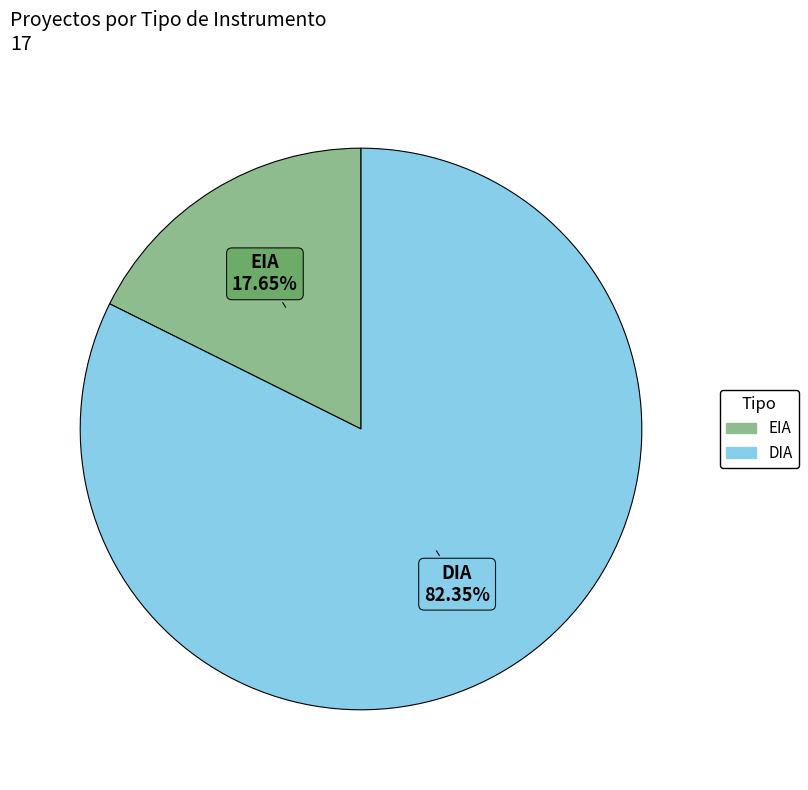

Approximately how many times larger is the value at DIA compared to EIA?

4.7